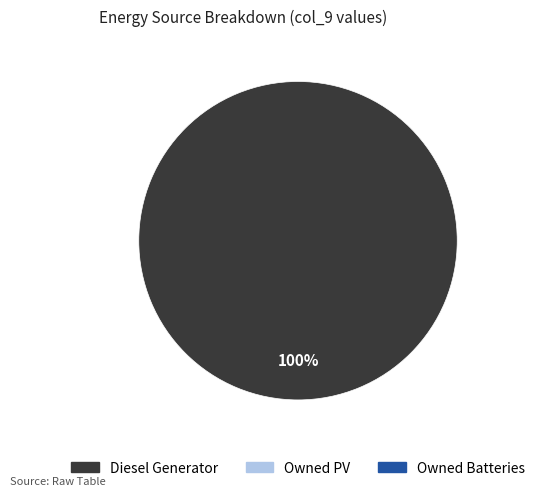

Is there any slice that represents more than half of the pie?

Yes